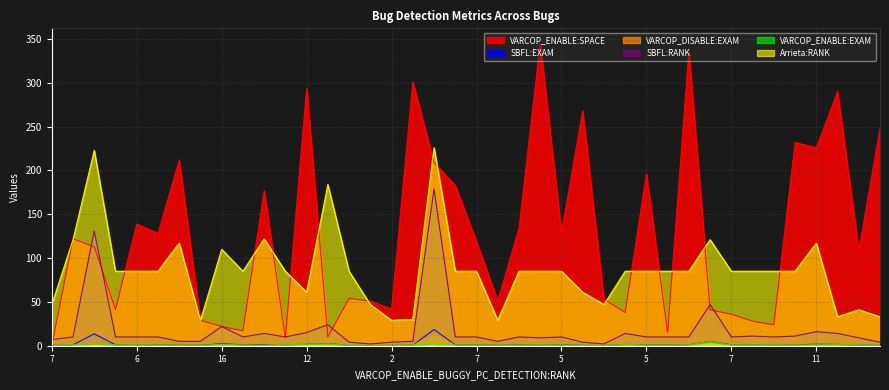

What are all the series names shown in the legend?

VARCOP_ENABLE:SPACE, SBFL:EXAM, VARCOP_DISABLE:EXAM, SBFL:RANK, VARCOP_ENABLE:EXAM, Arrieta:RANK